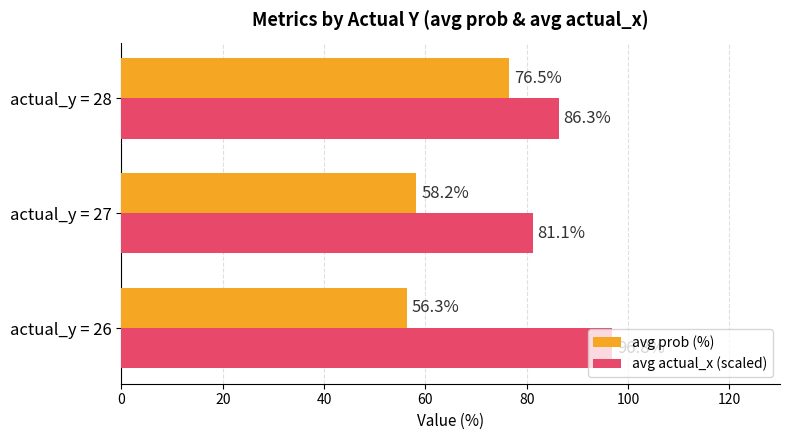

What is the average value of the avg prob (%) series?

63.7